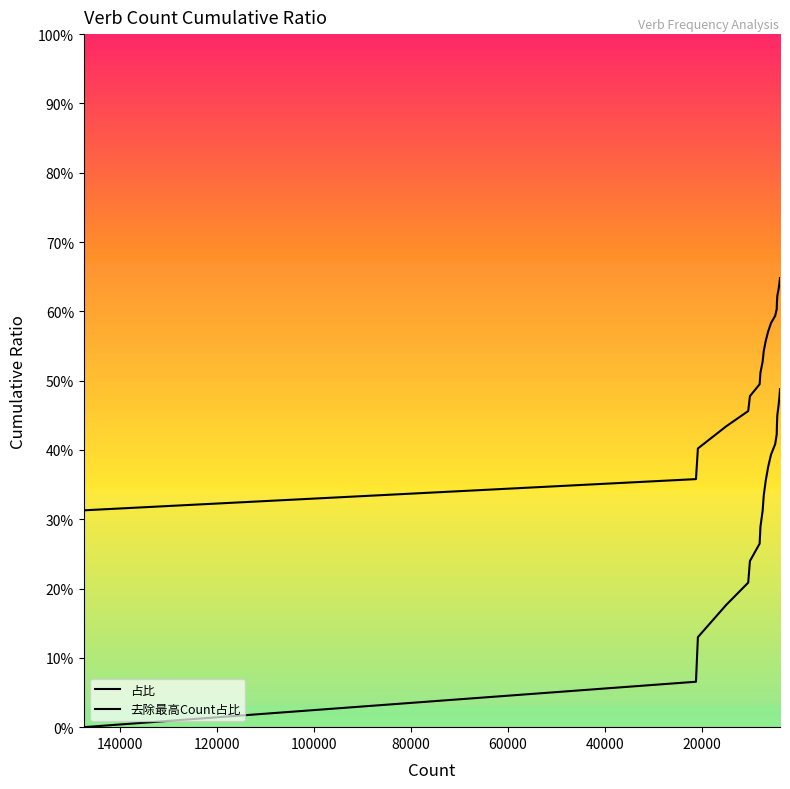

True or false: 占比 and 去除最高Count占比 intersect in this chart.

False